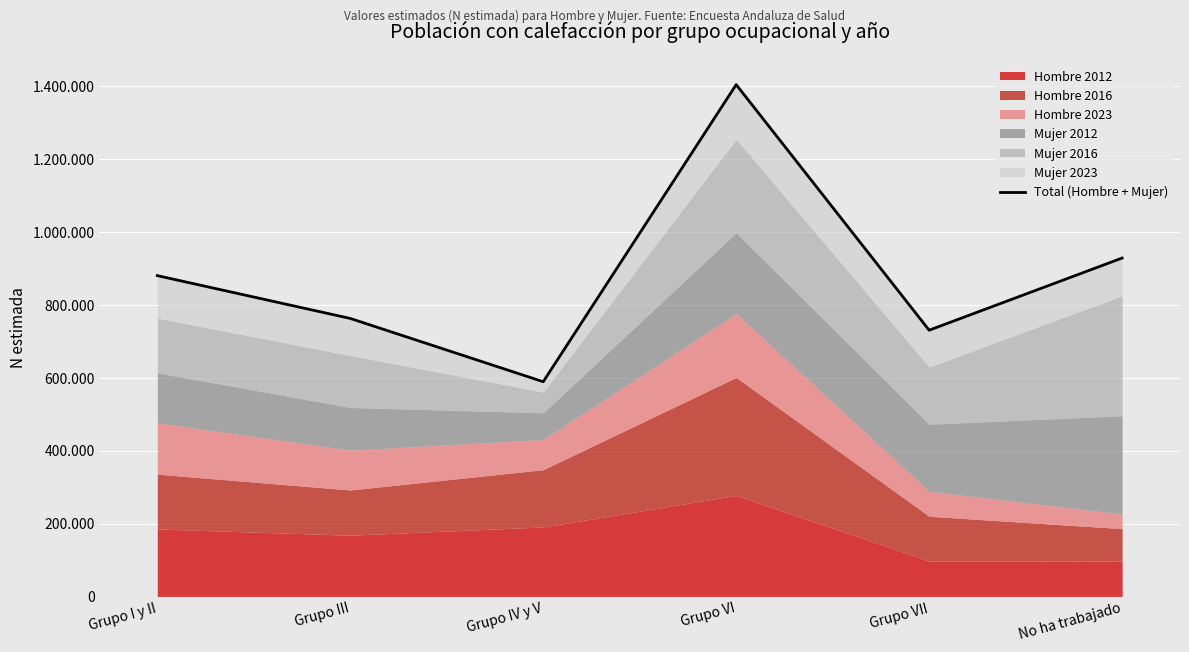

What is the change in value from Grupo I y II to Grupo IV y V?

-291115